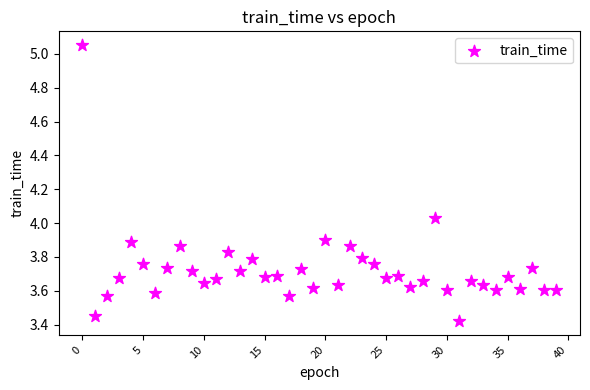

How many data points are displayed?

40